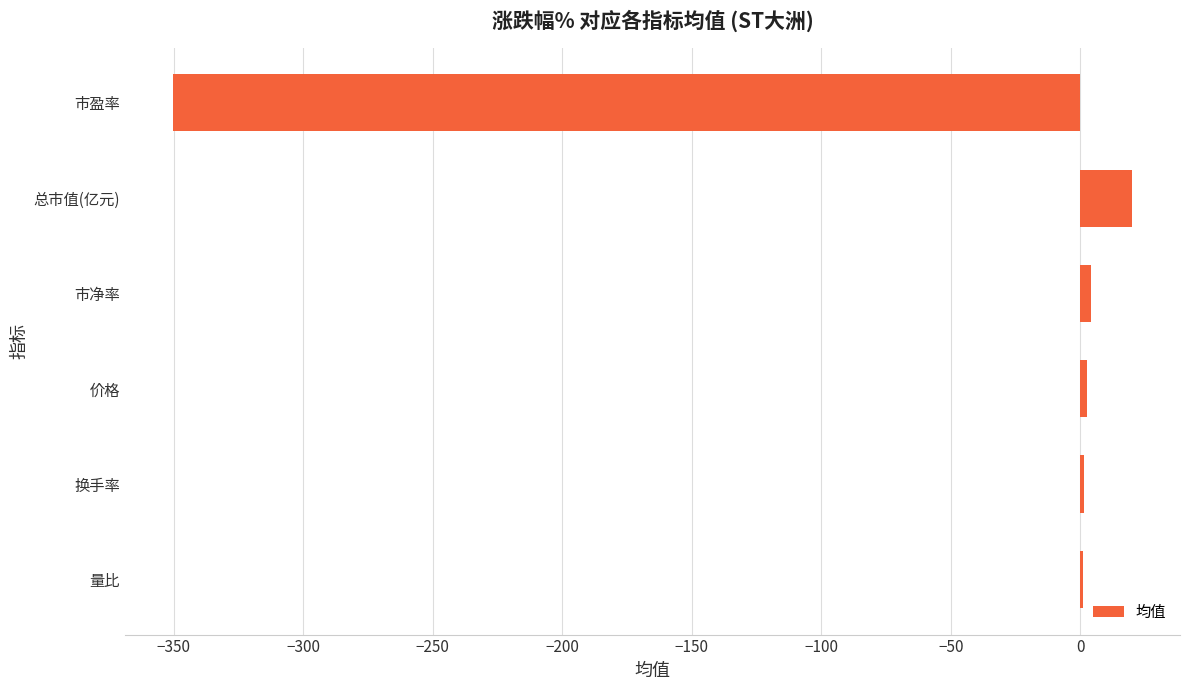

What is the greatest value displayed?

19.9